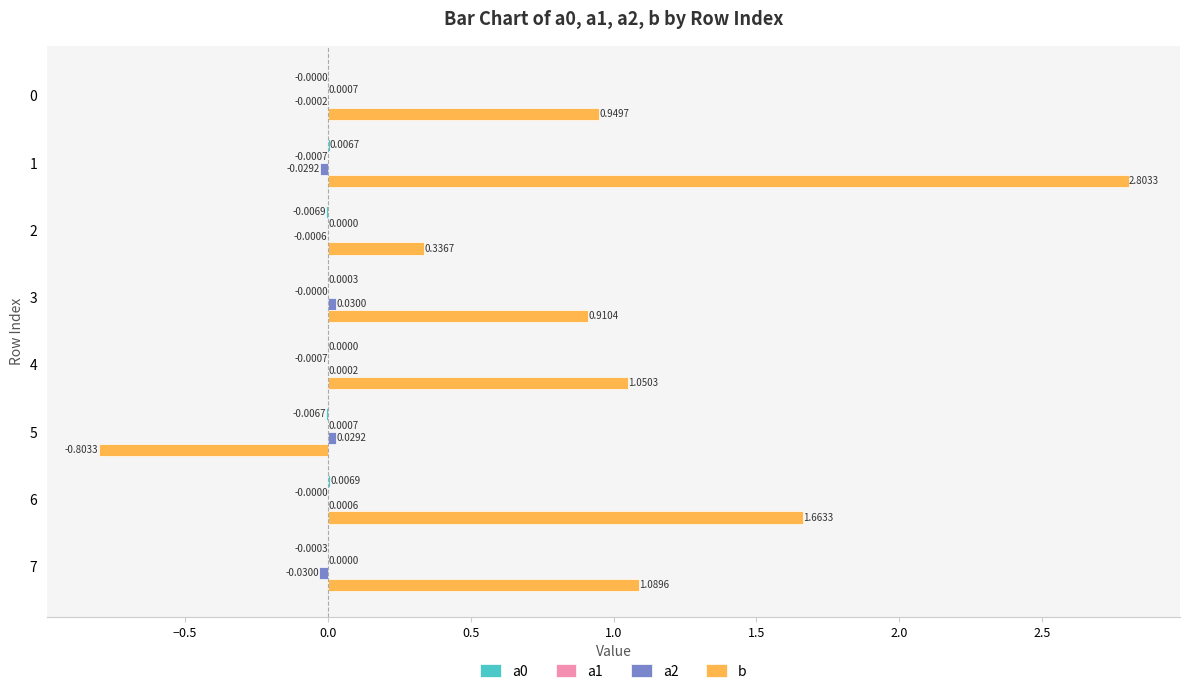

Which series has the largest total across all categories?

b